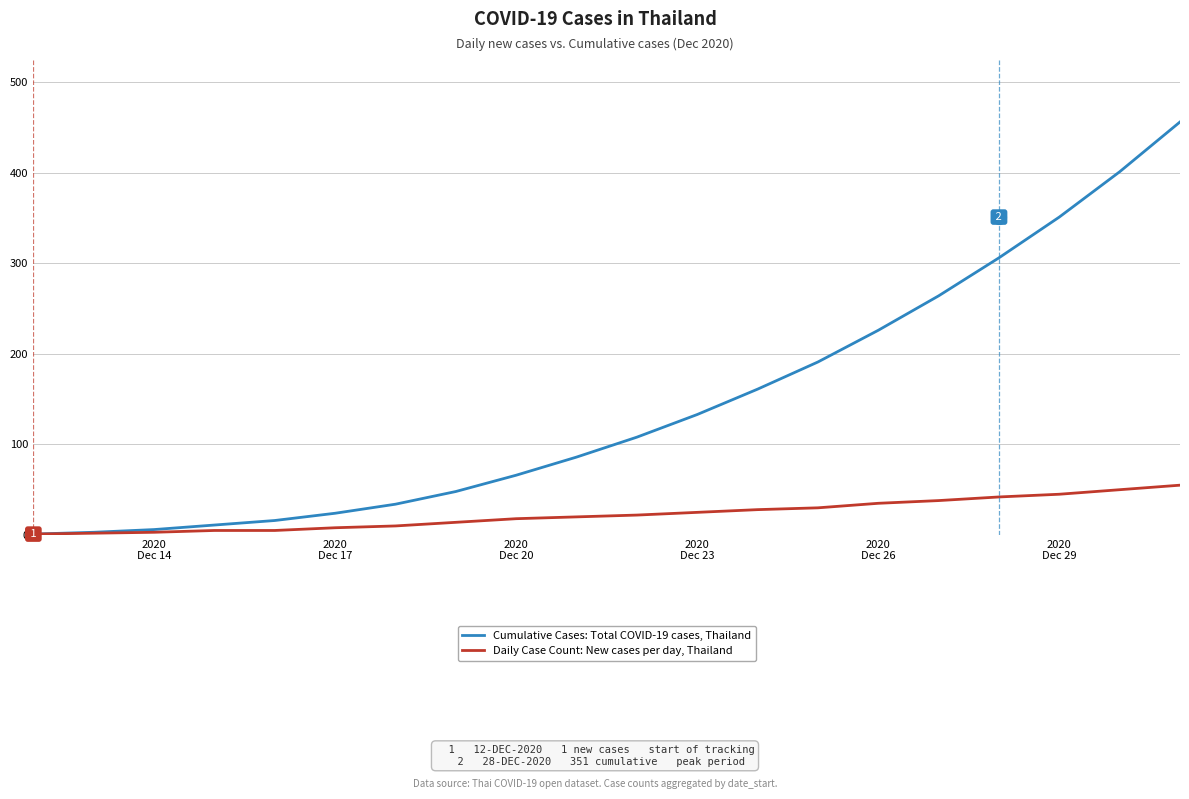

What is the highest value of the Cumulative Cases: Total COVID-19 cases, Thailand series?

456